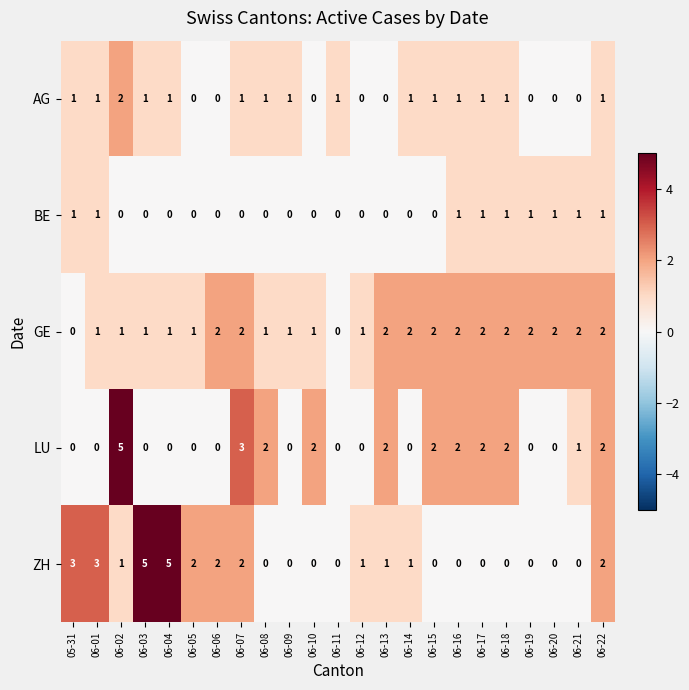

The value of GE at 06-20 is 2. True or false?

True